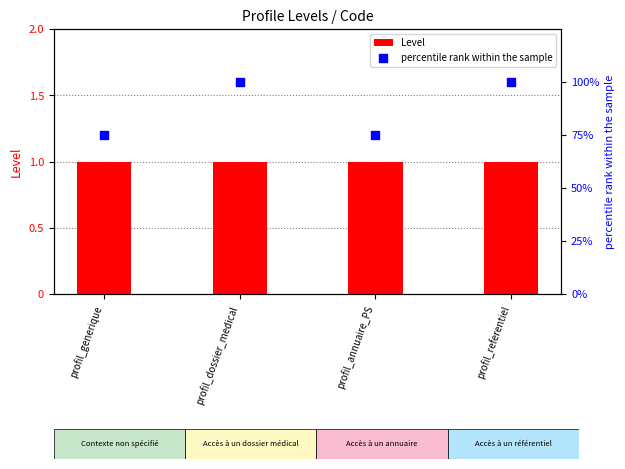

Which series has the widest spread of Y values?

percentile rank within the sample